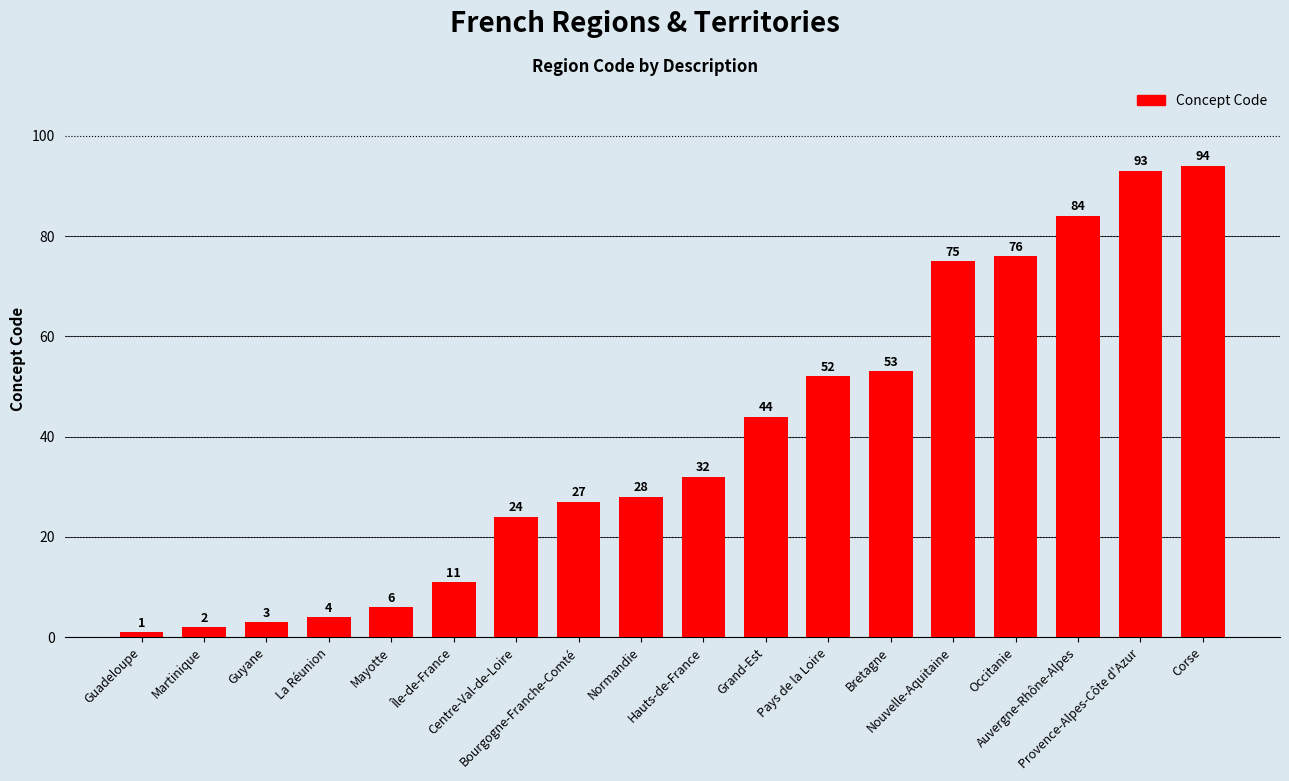

Count the number of data series in this chart.

1